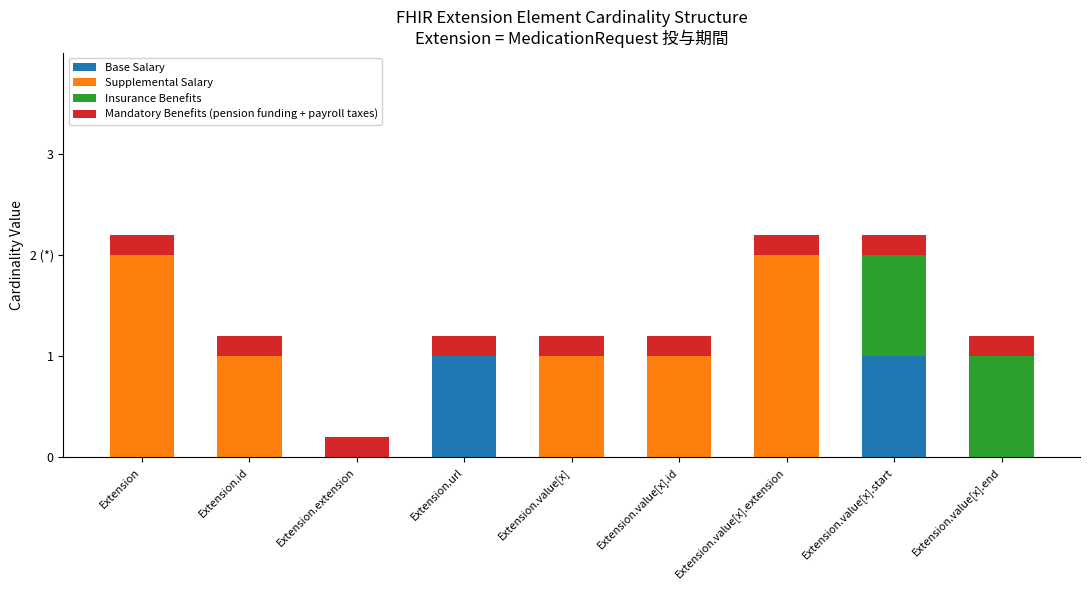

Are the bars horizontal?

No